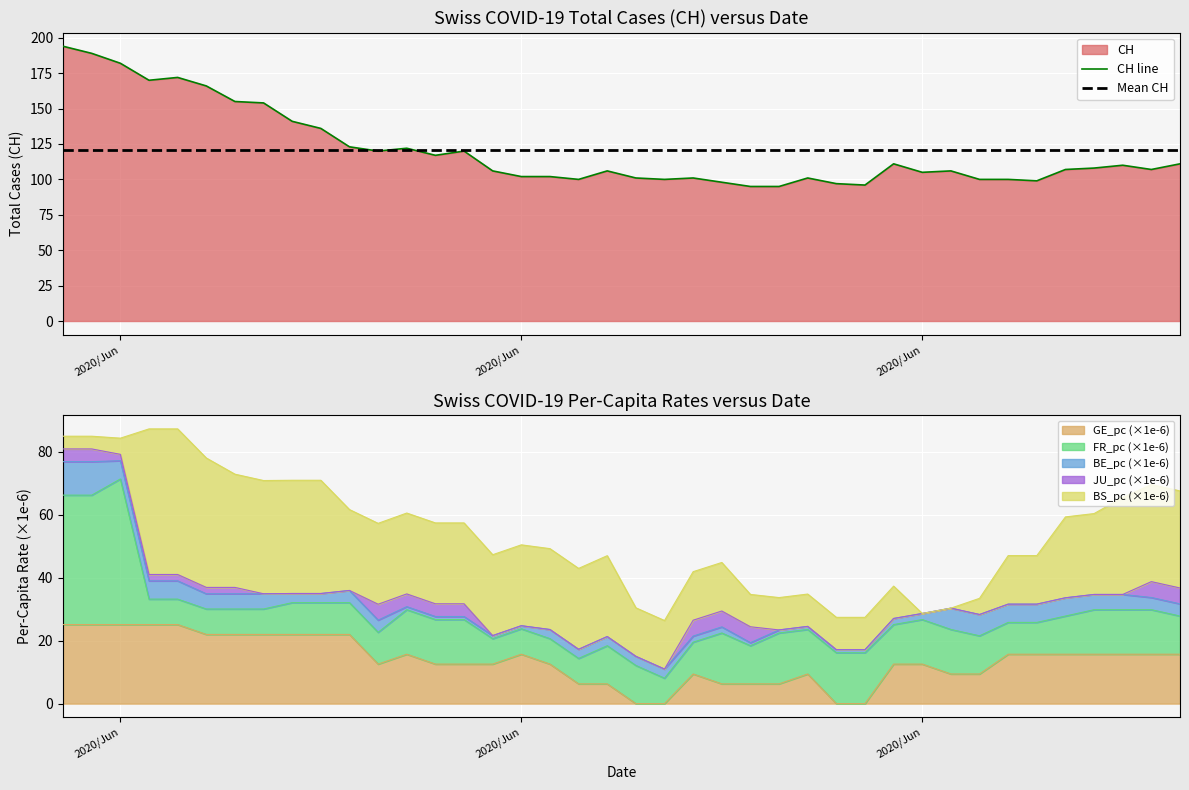

How many categories are shown in the chart?

40